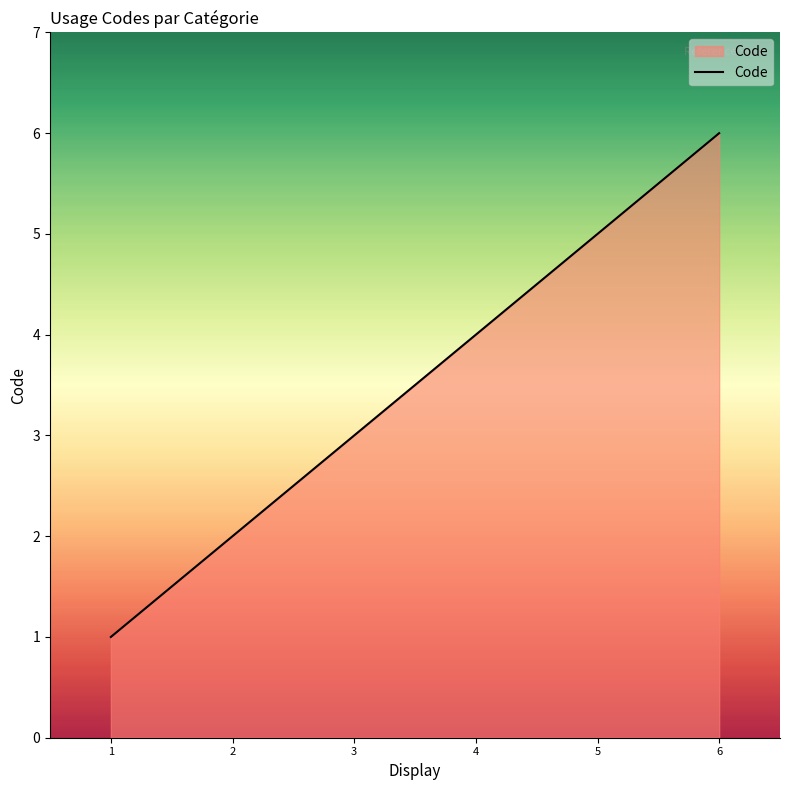

True or false: the data has more than 1 interior local peaks.

False